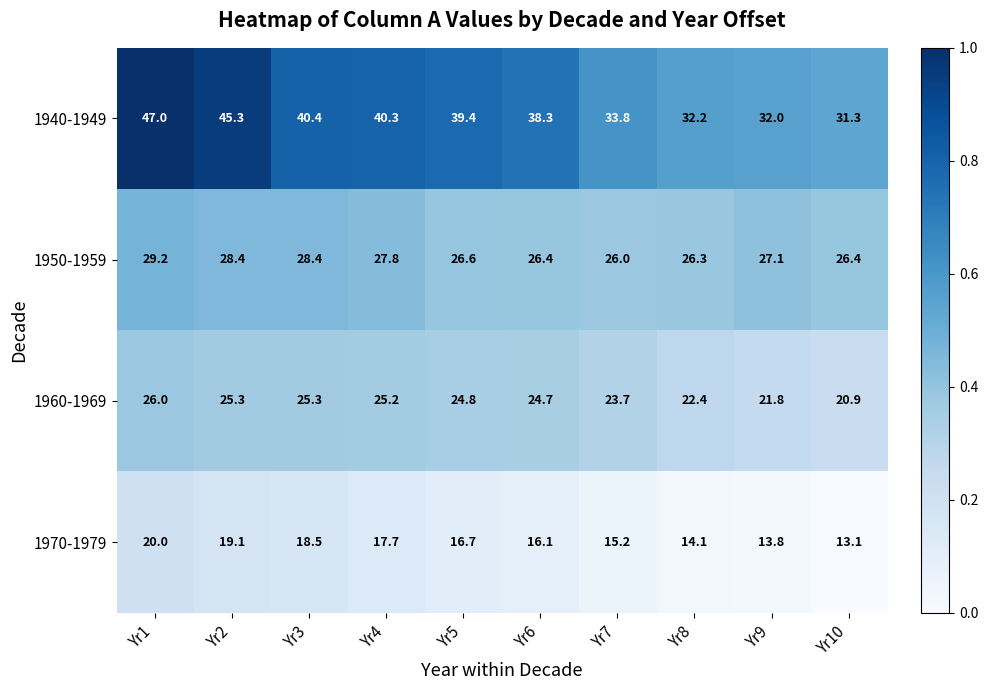

Between Yr8 and Yr10, which series saw the biggest shift?

1960-1969